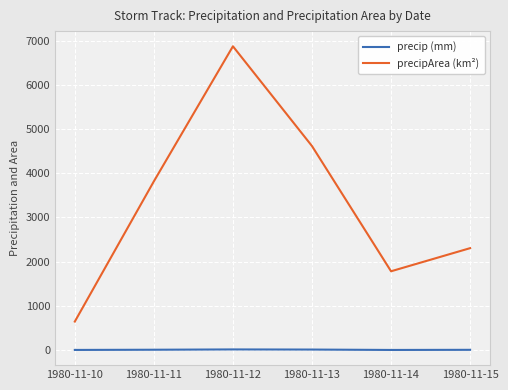

At which label is precipArea (km²) closest to 3758?

1980-11-11